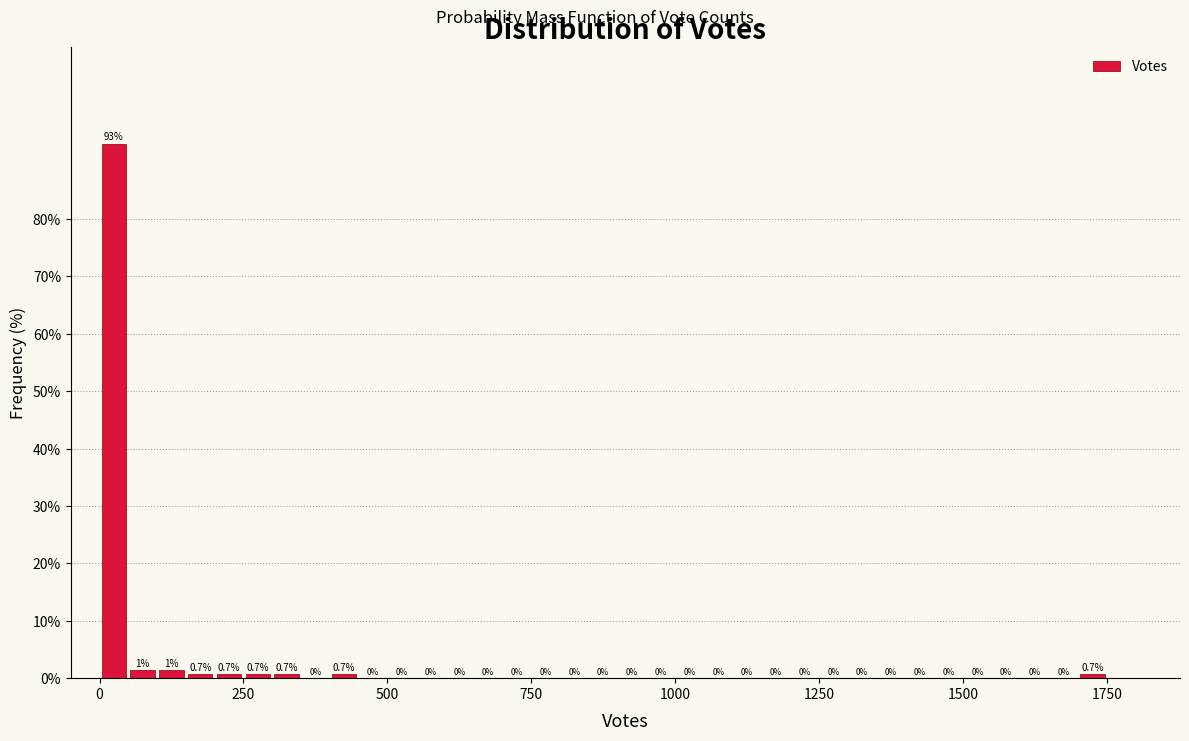

Around what value on the x-axis is the tallest bar? Give the approximate position of its centre, as read against the axis.

50